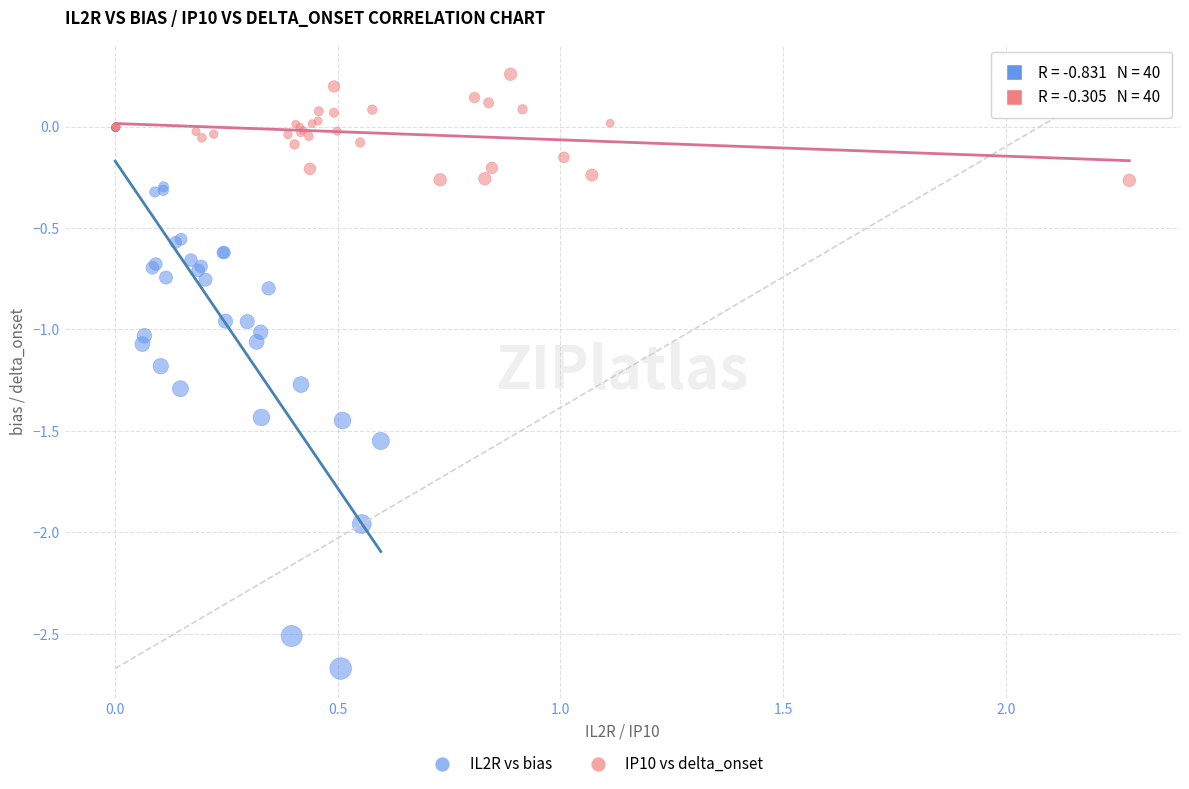

Which series contains the lowest Y value?

IL2R vs bias